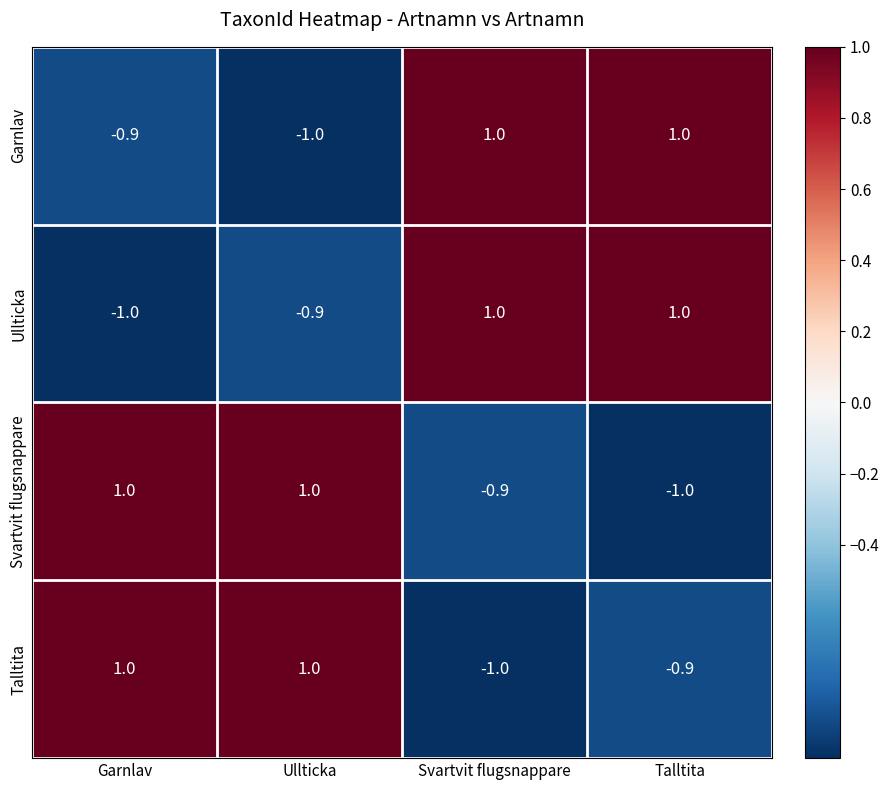

What is the spread (max minus min) of values at Ullticka?

2.0